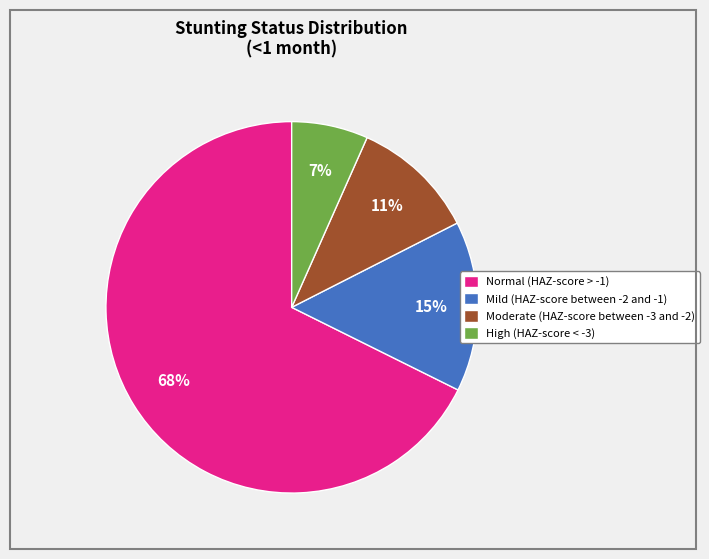

Does Normal (HAZ-score > -1) account for over 50% of the chart?

Yes